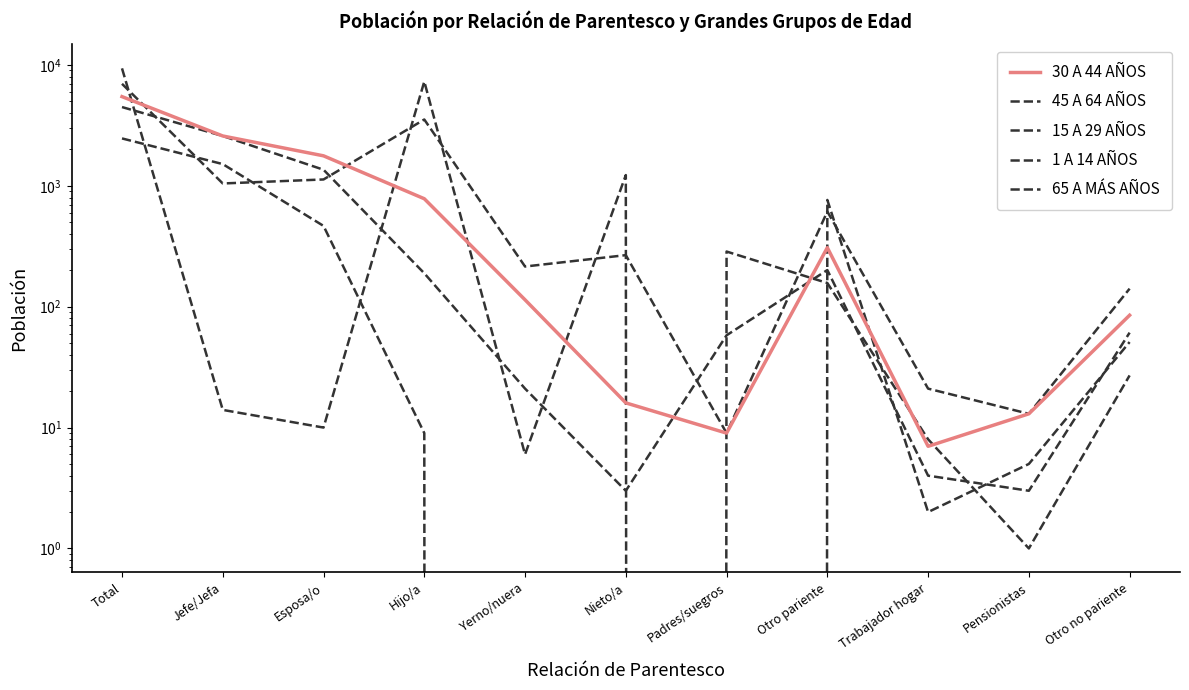

What is the approximate value of 1 A 14 AÑOS at Trabajador hogar?

2